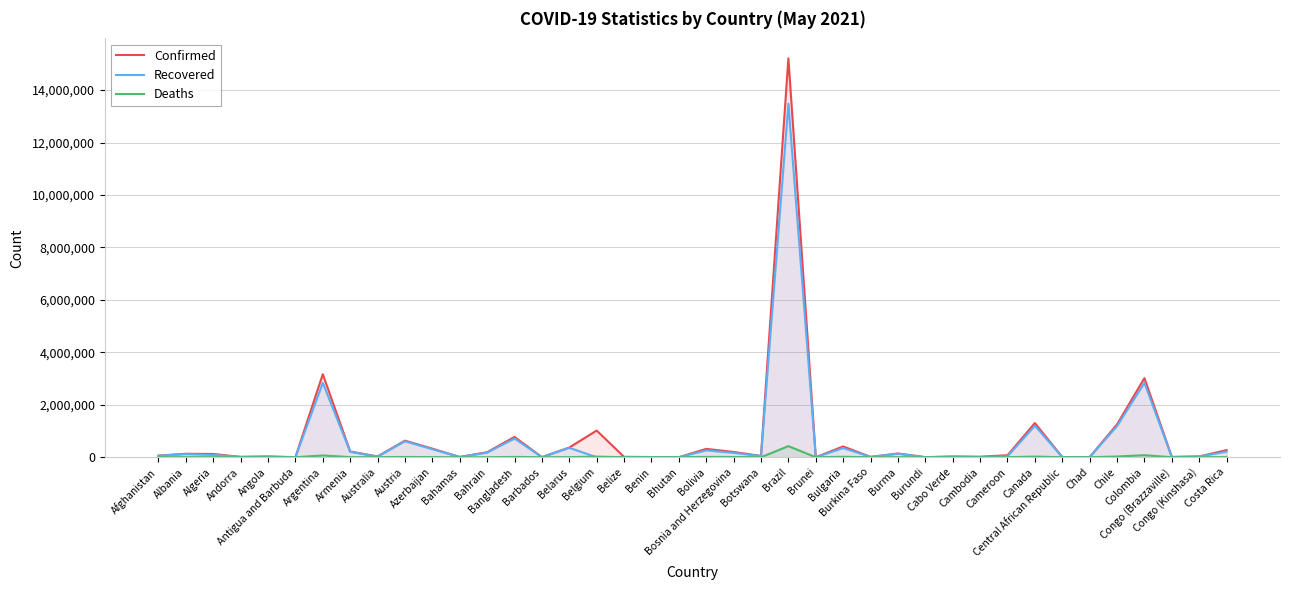

What is the label of the 13th point from the right?

Burma